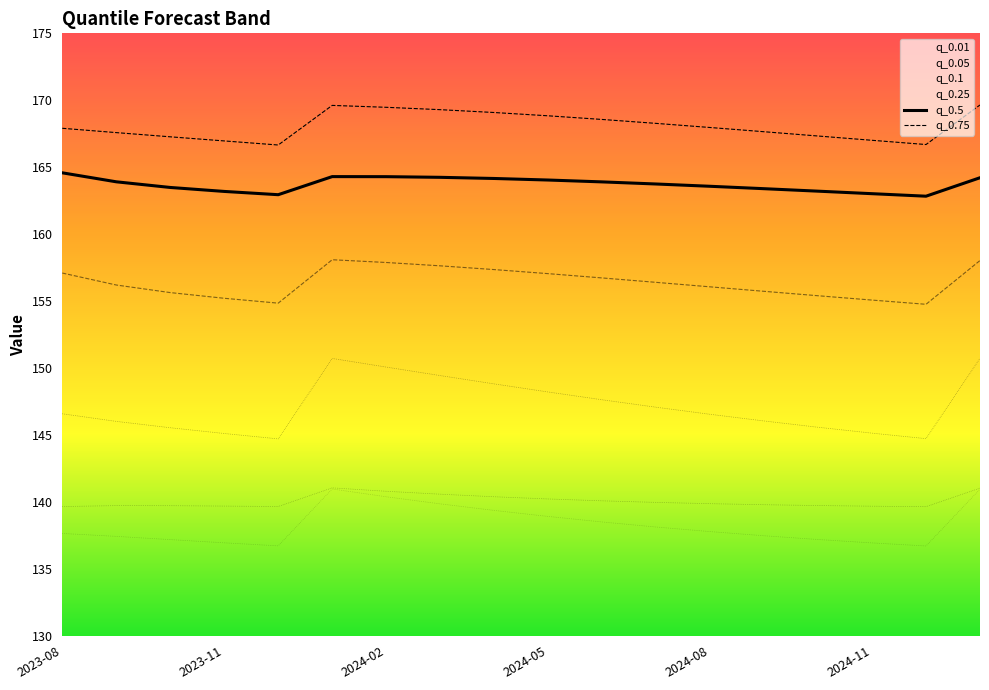

What position from the right is 14?

4